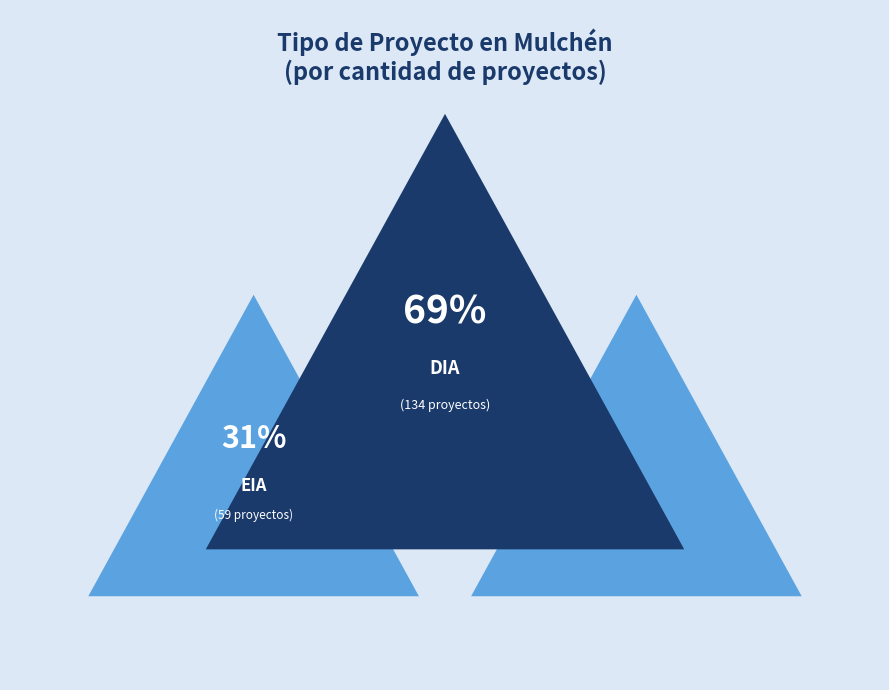

Is it true that DIA is 69% of the pie?

True